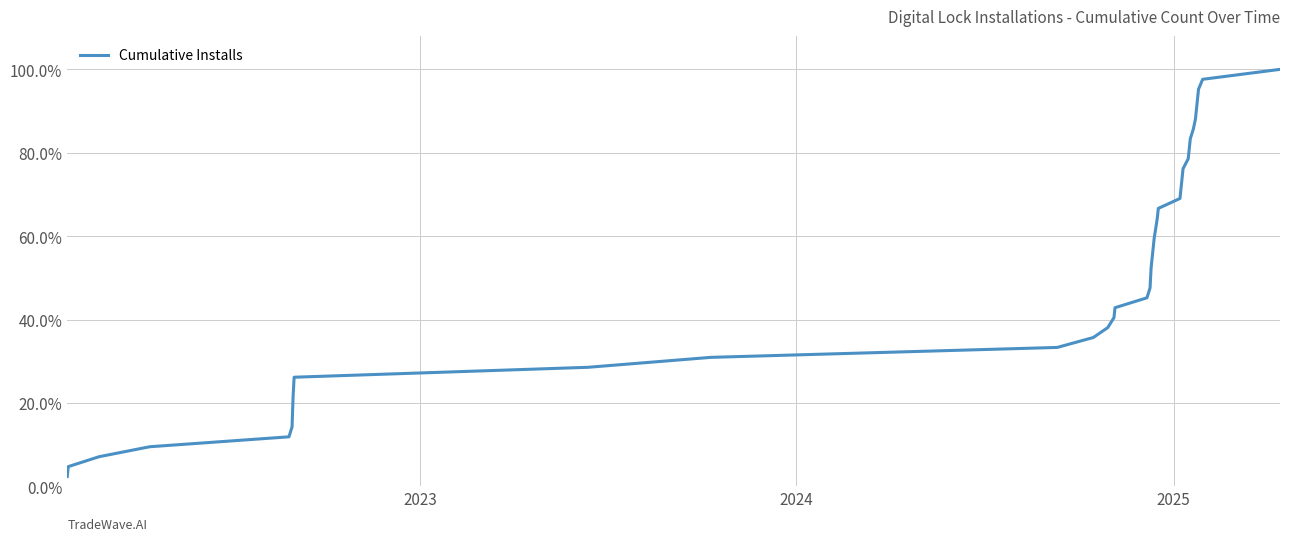

What is the average value?

0.5